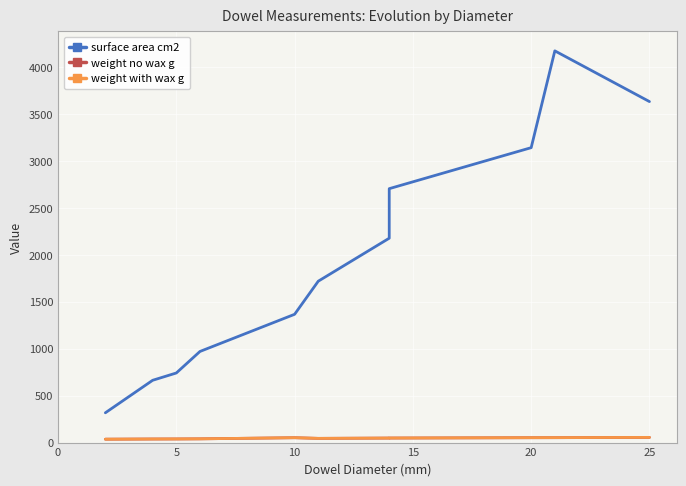

True or false: weight with wax g and surface area cm2 intersect in this chart.

False